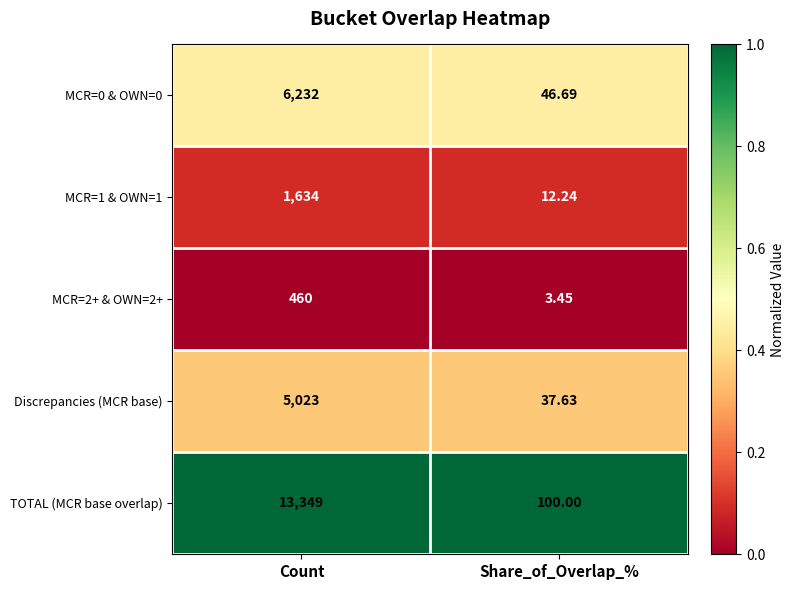

Which series has the largest range (max minus min)?

TOTAL (MCR base overlap)